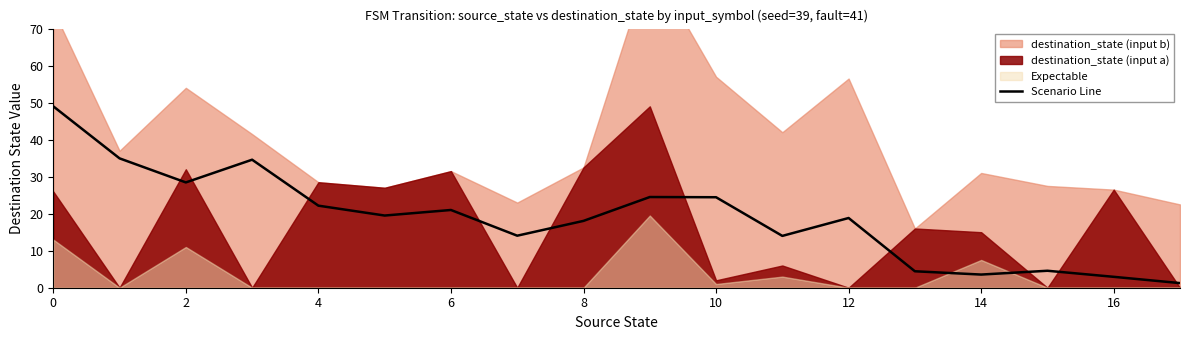

The Scenario Line series shows 40.2 at 10. True or false?

False